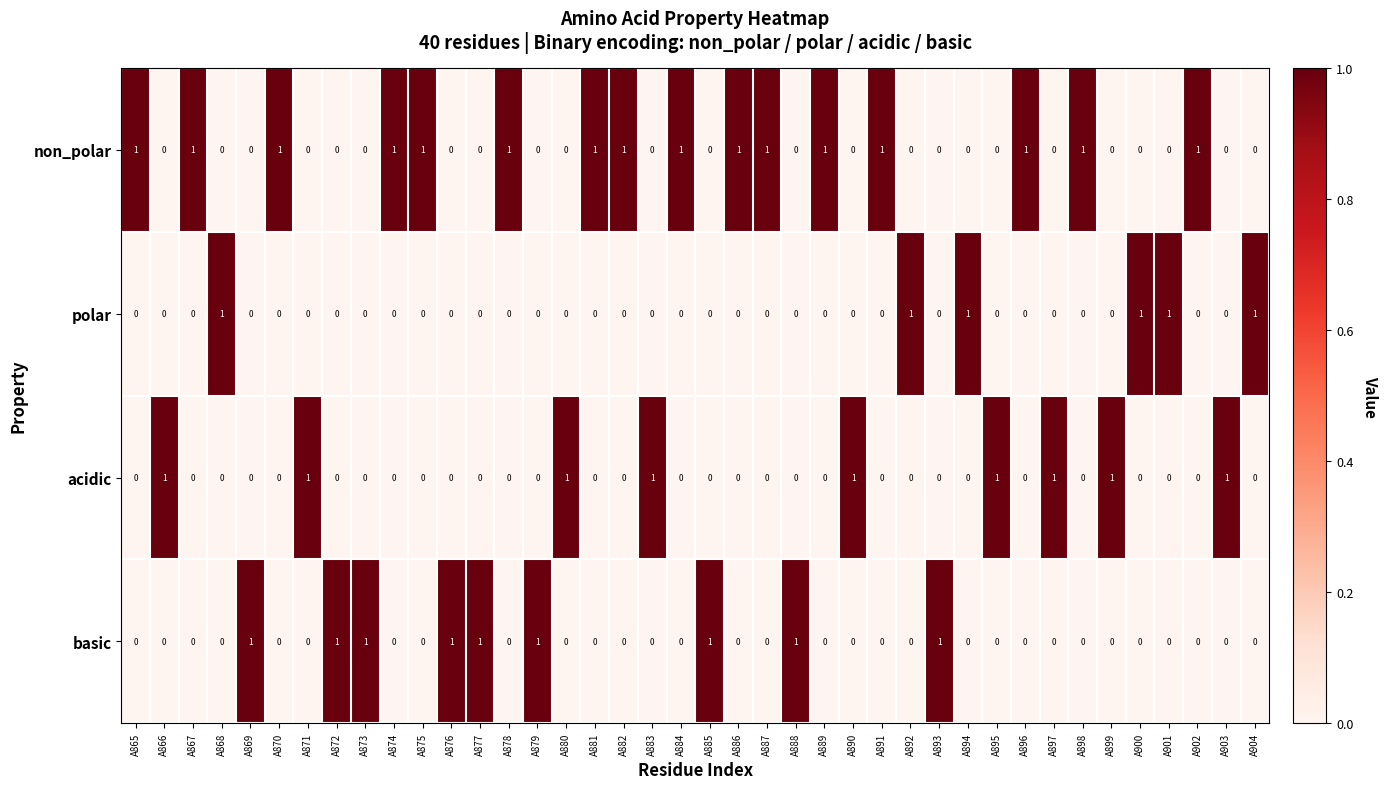

Which series has the largest total across all categories?

non_polar